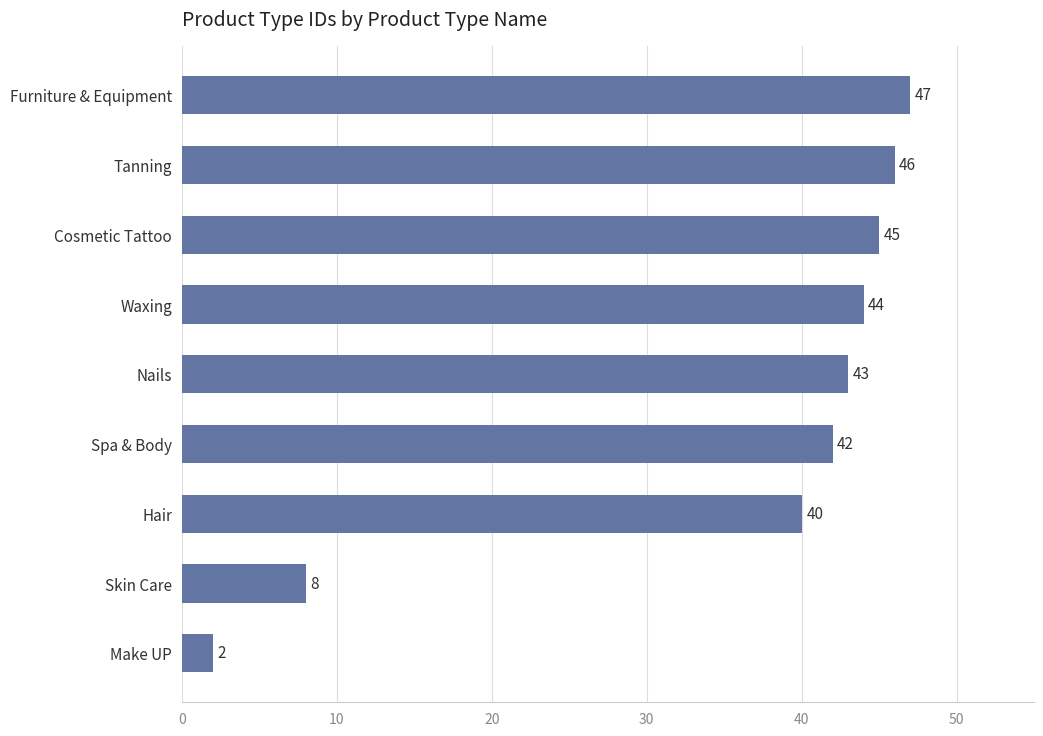

Reading top to bottom, transcribe all the data shown in this chart.

Furniture & Equipment=47	Tanning=46	Cosmetic Tattoo=45	Waxing=44	Nails=43	Spa & Body=42	Hair=40	Skin Care=8	Make UP=2